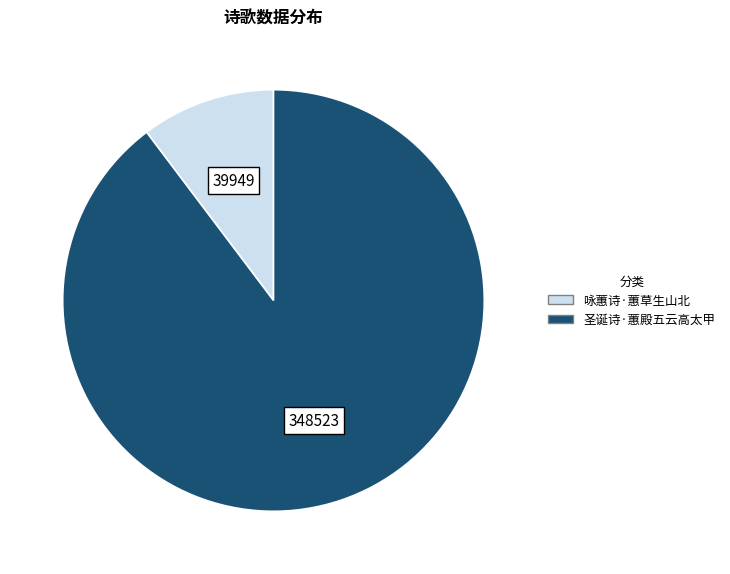

Which slice is the smallest?

咏蕙诗·蕙草生山北